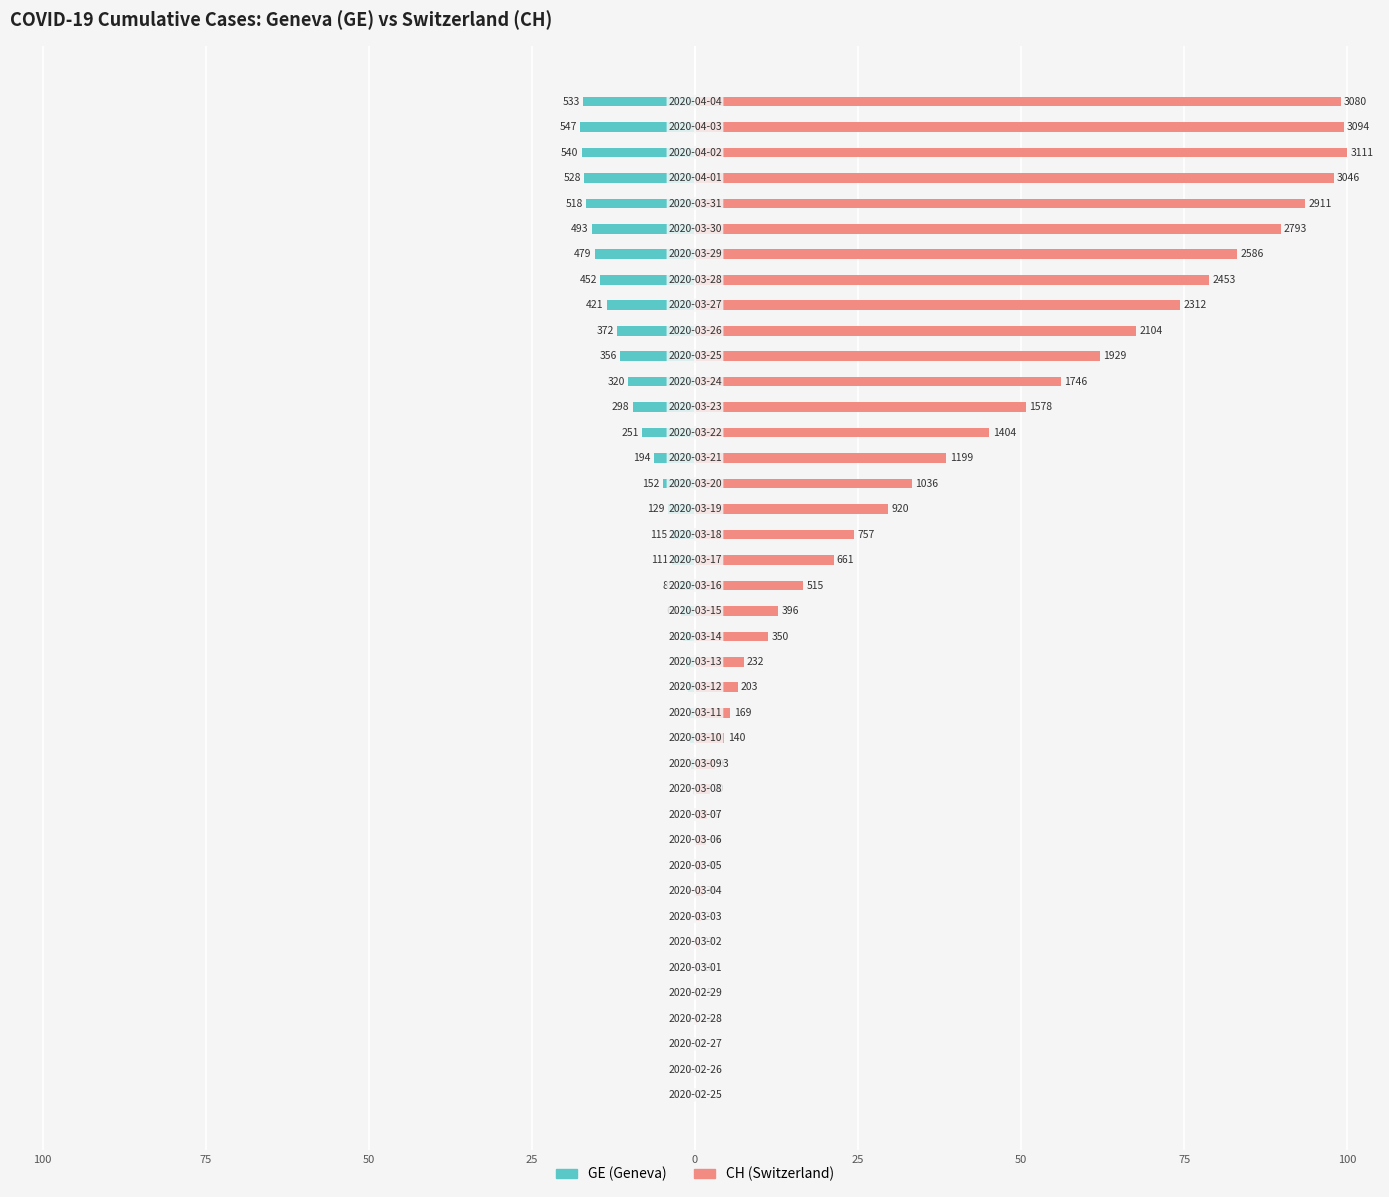

Is it true that GE (Geneva) equals -1.0 at 20?

False